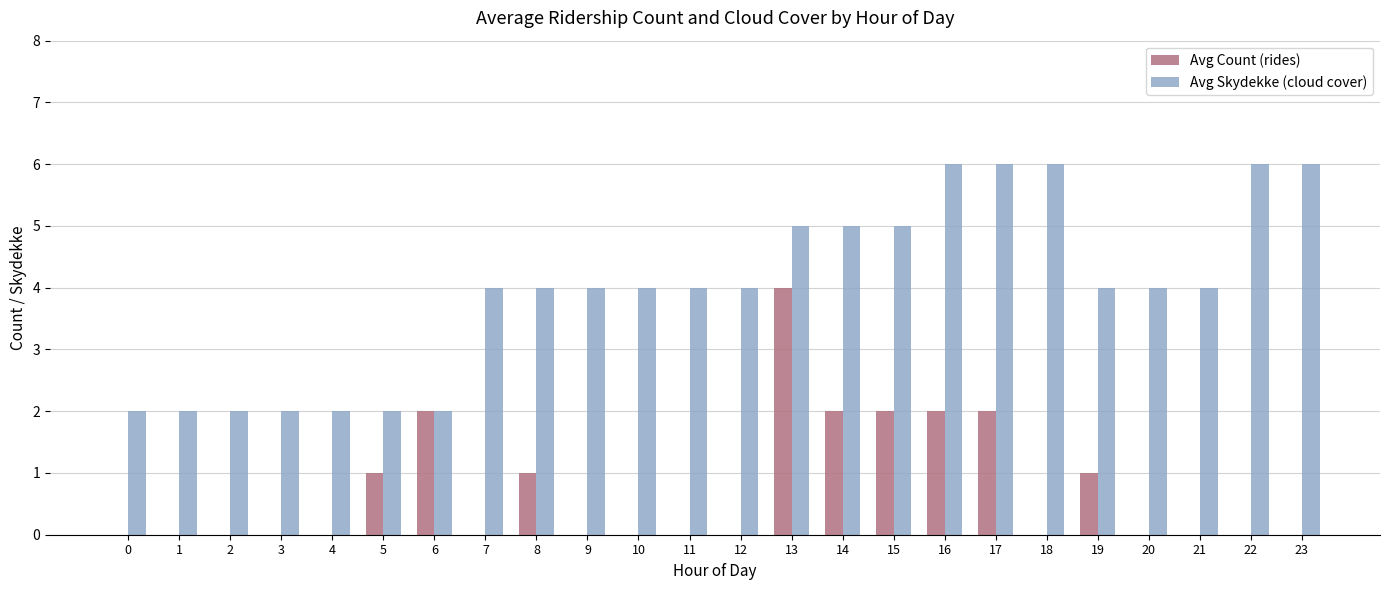

What is the highest value of the Avg Skydekke (cloud cover) series?

6